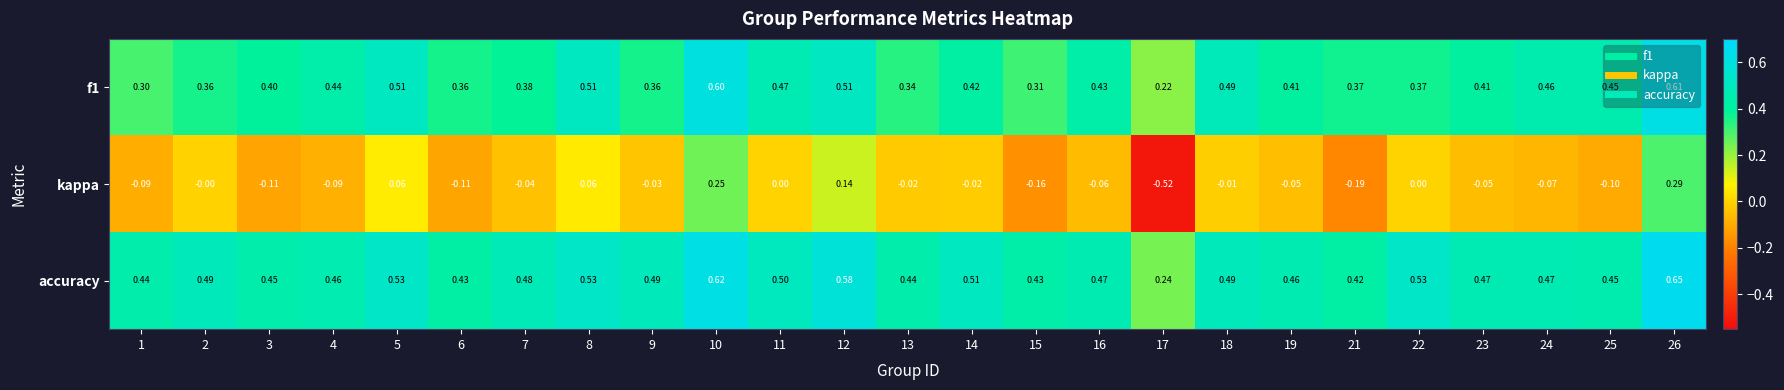

Which series has the largest range (max minus min)?

kappa